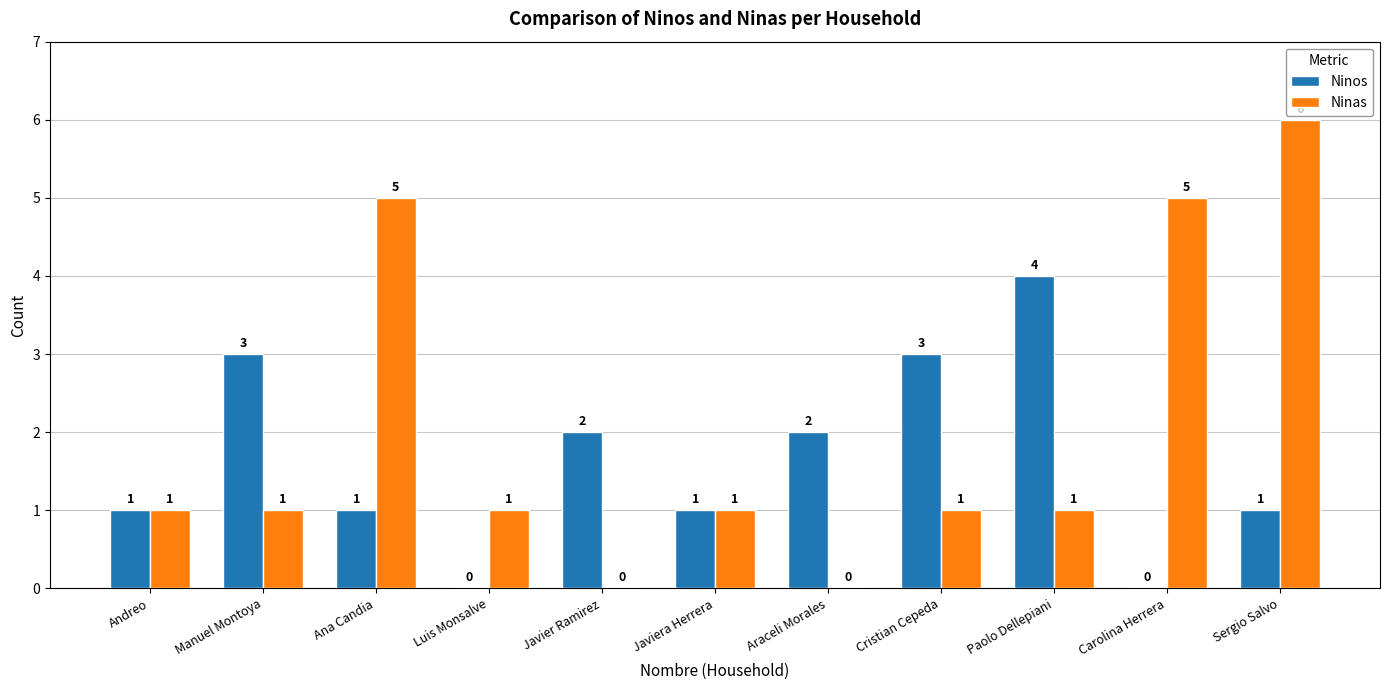

Which category has the highest value across all series?

Sergio Salvo